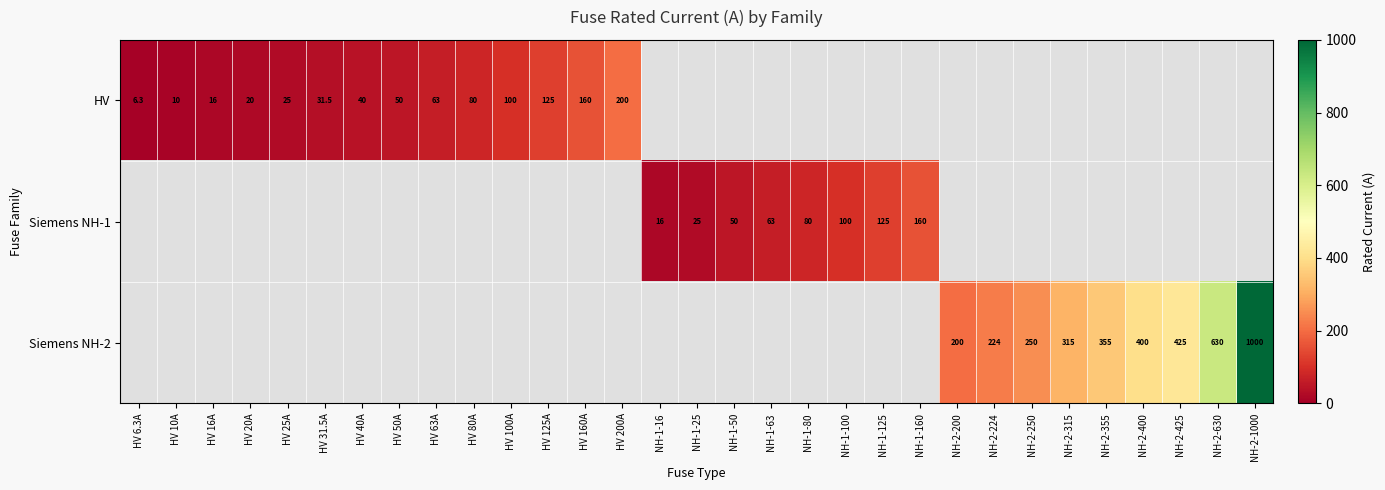

Is it true that Siemens NH-1 equals 50.0 at NH-1-50?

True